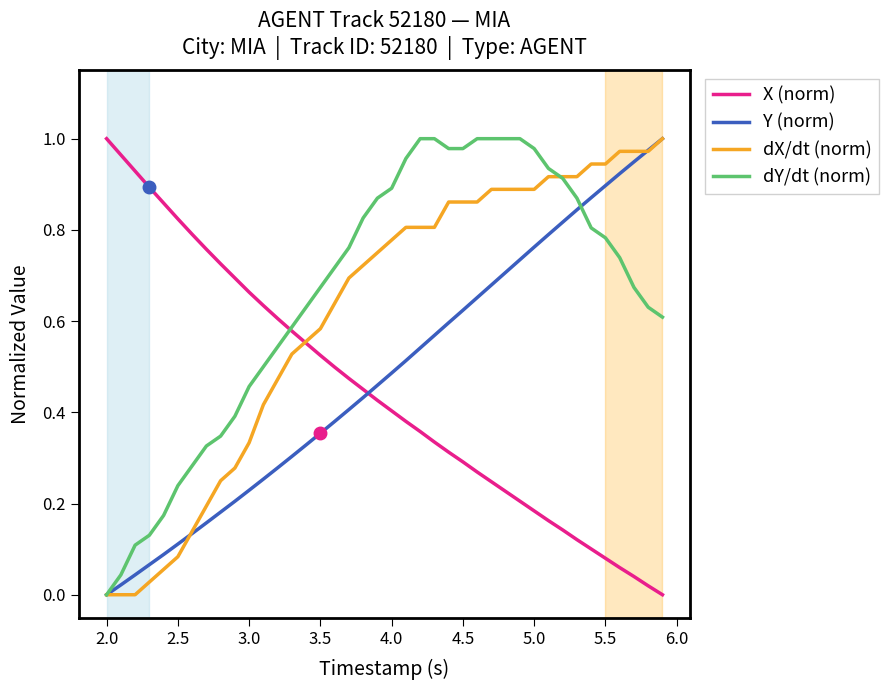

True or false: X (norm) has more than 1 interior local peaks.

False